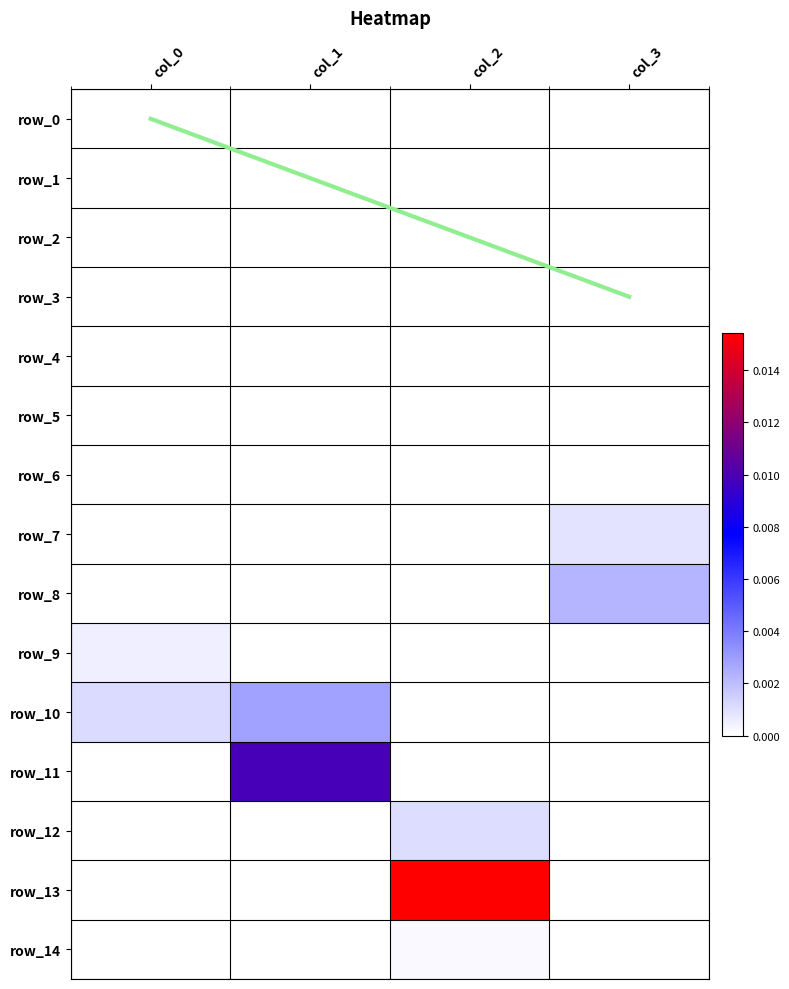

Rank the series by their maximum value, from highest to lowest.

diagonal, row_13, row_11, row_10, row_8, row_12, row_7, row_9, row_14, row_0, row_1, row_2, row_3, row_4, row_5, row_6